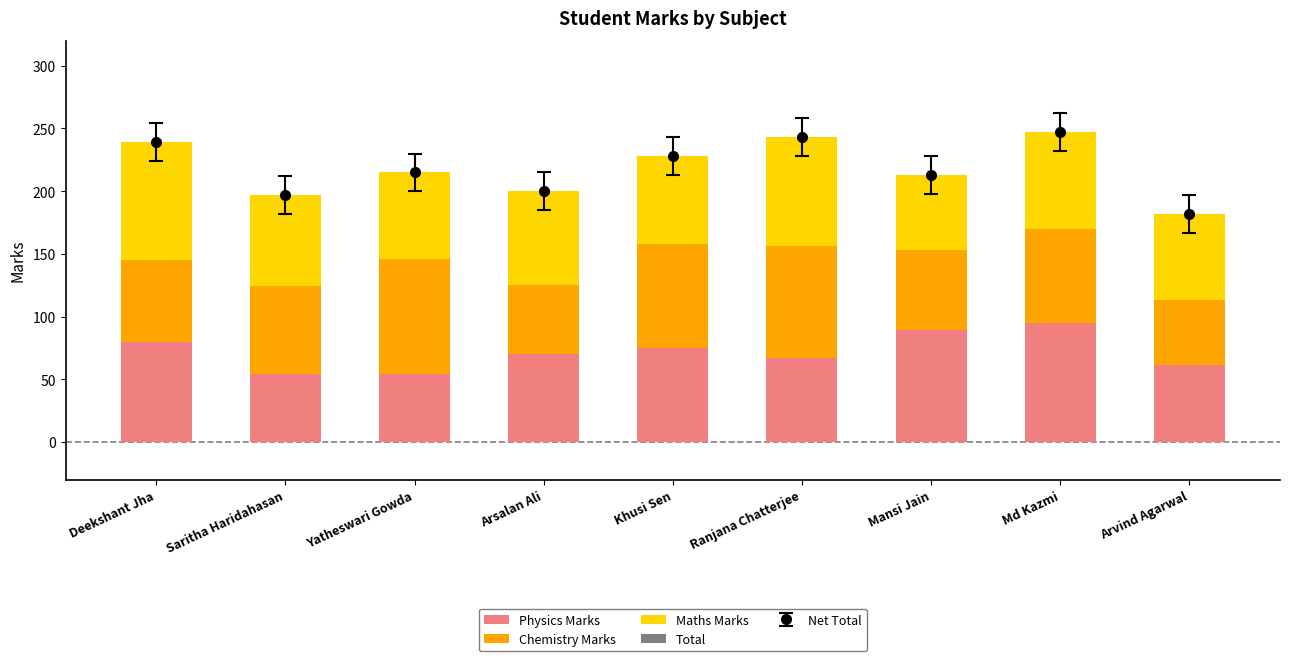

Which series has the widest spread of values?

Physics Marks